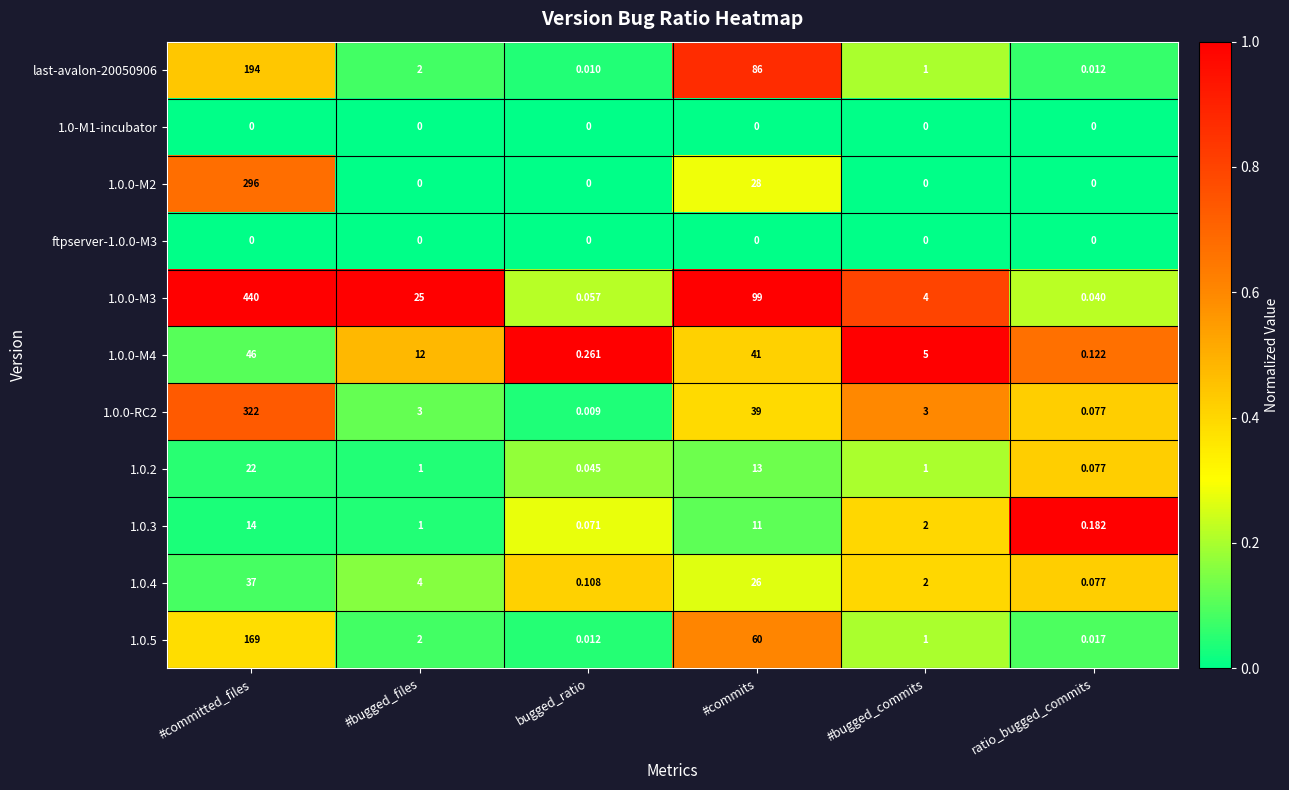

Where does the 1.0.2 series first go above 1?

#committed_files